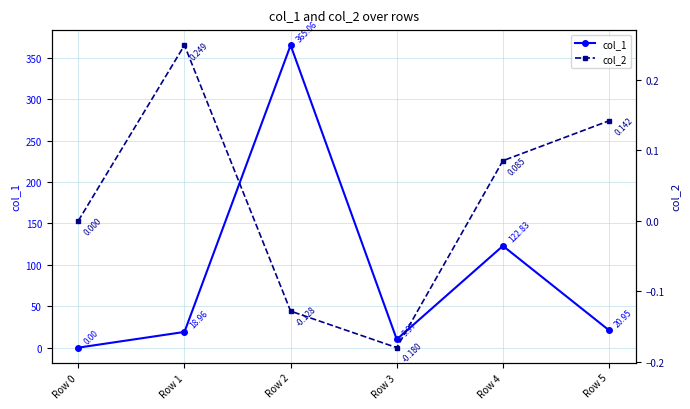

Count the number of data series in this chart.

2